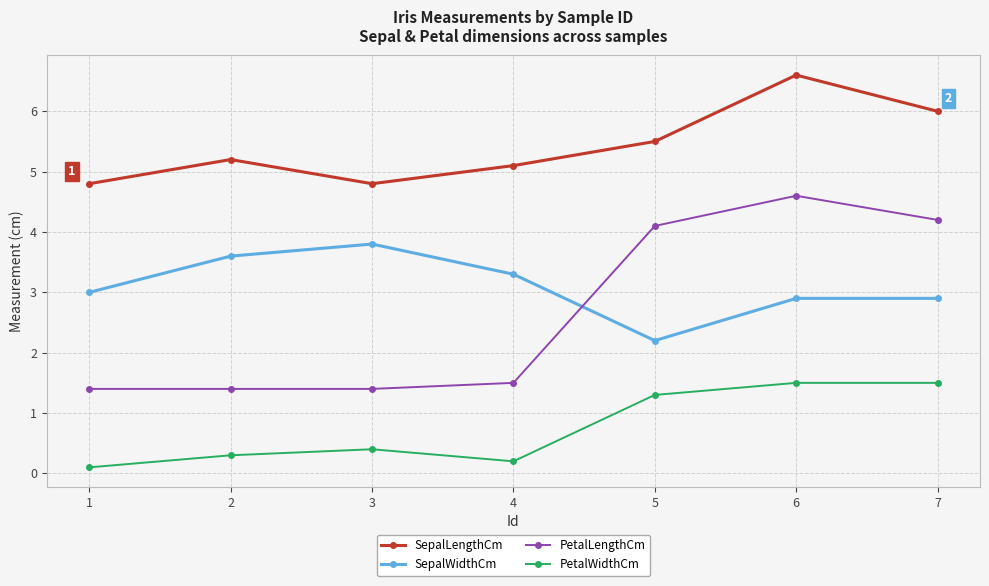

Reading right to left, extract all data points from this chart.

SepalLengthCm: 7=6.0	6=6.6	5=5.5	4=5.1	3=4.8	2=5.2	1=4.8
SepalWidthCm: 7=2.9	6=2.9	5=2.2	4=3.3	3=3.8	2=3.6	1=3.0
PetalLengthCm: 7=4.2	6=4.6	5=4.1	4=1.5	3=1.4	2=1.4	1=1.4
PetalWidthCm: 7=1.5	6=1.5	5=1.3	4=0.2	3=0.4	2=0.3	1=0.1